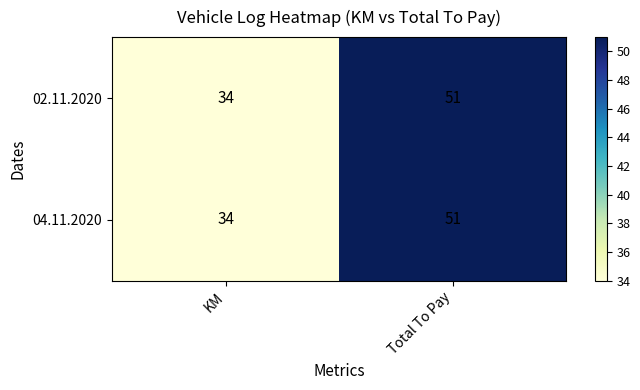

What is the maximum value for 02.11.2020?

51